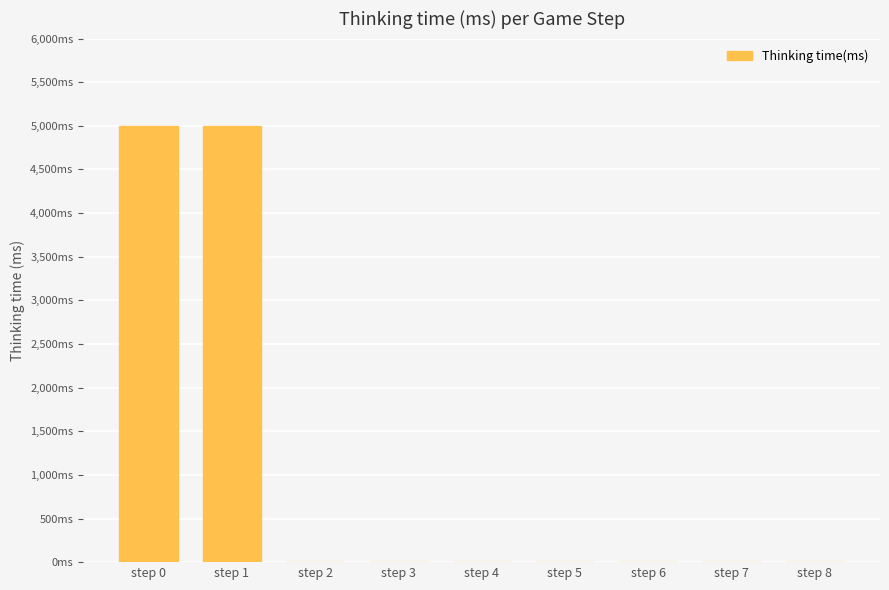

Is it true that the value at step 1 is 4998?

True